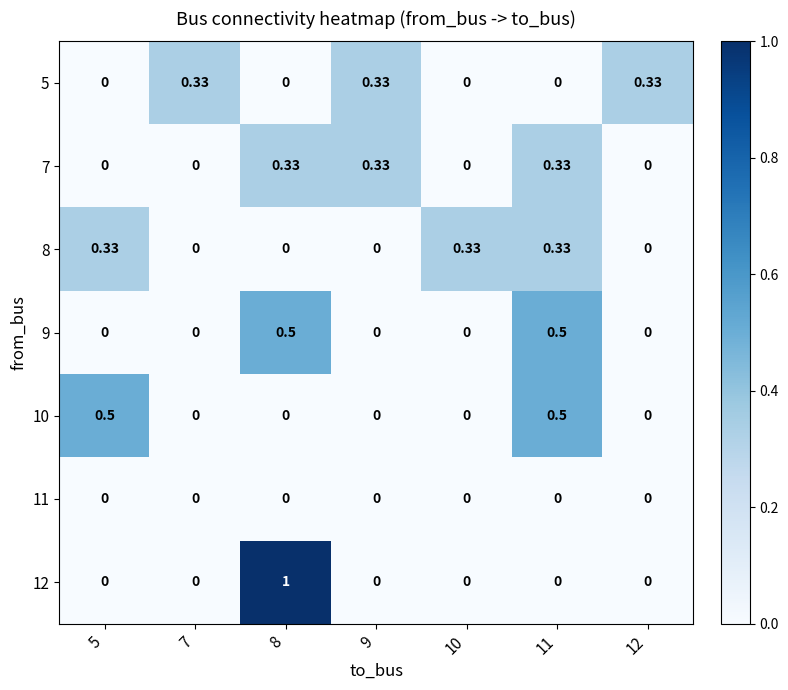

Is the value of 12 at 9 greater than the value of 5 at 12?

No